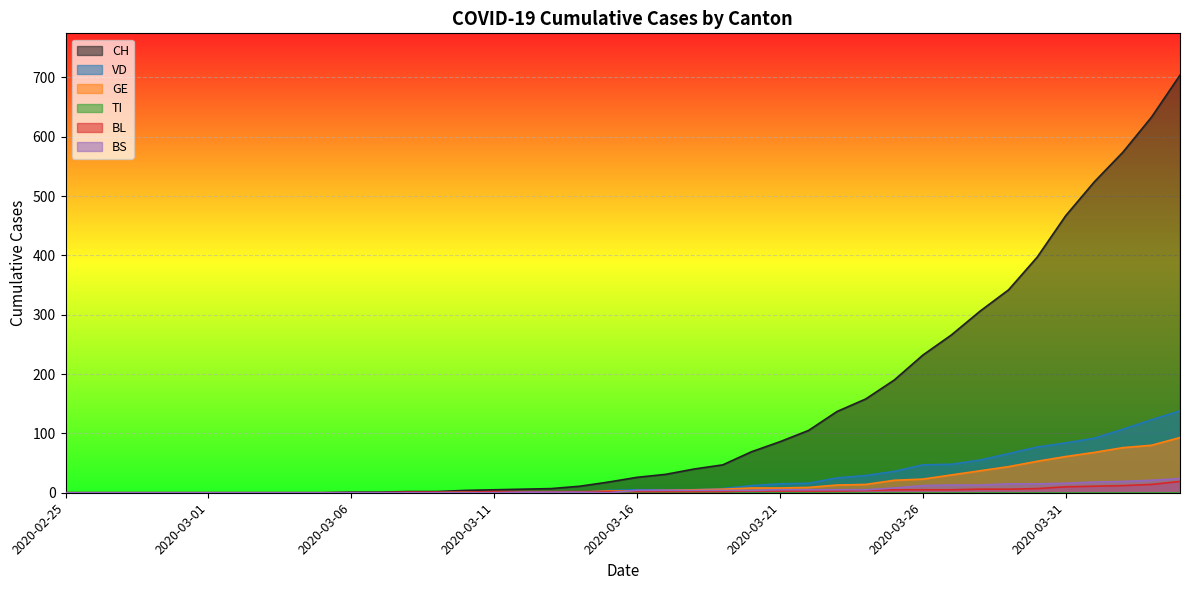

What is the greatest value displayed?

704